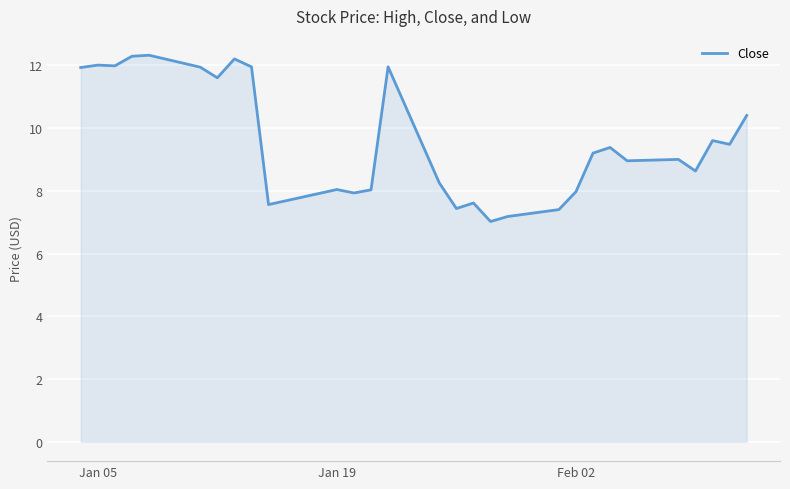

What is the difference between the maximum and minimum values?

5.3